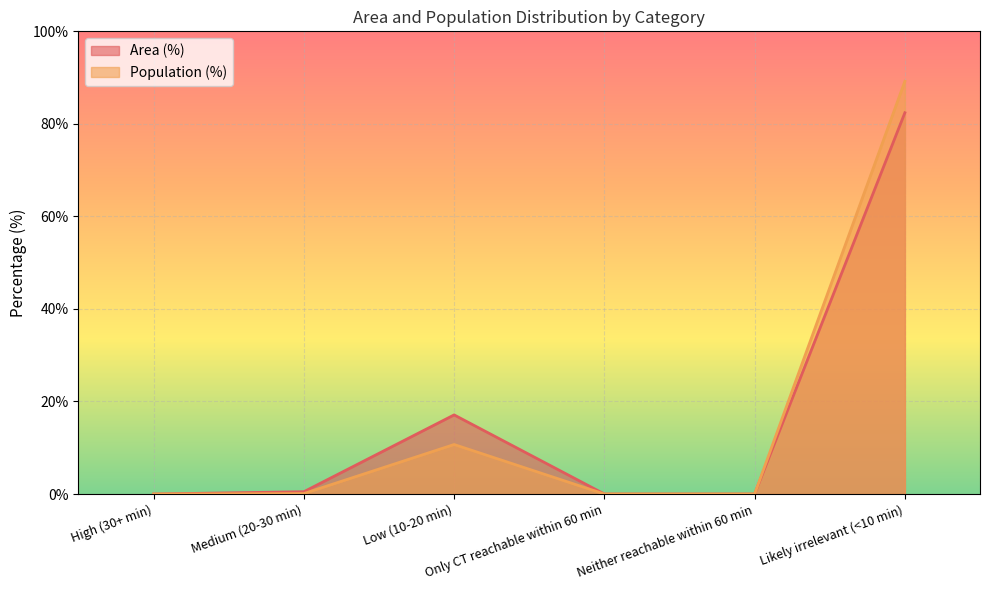

Rank the series at Medium (20-30 min) from lowest to highest value.

Population (%), Area (%)